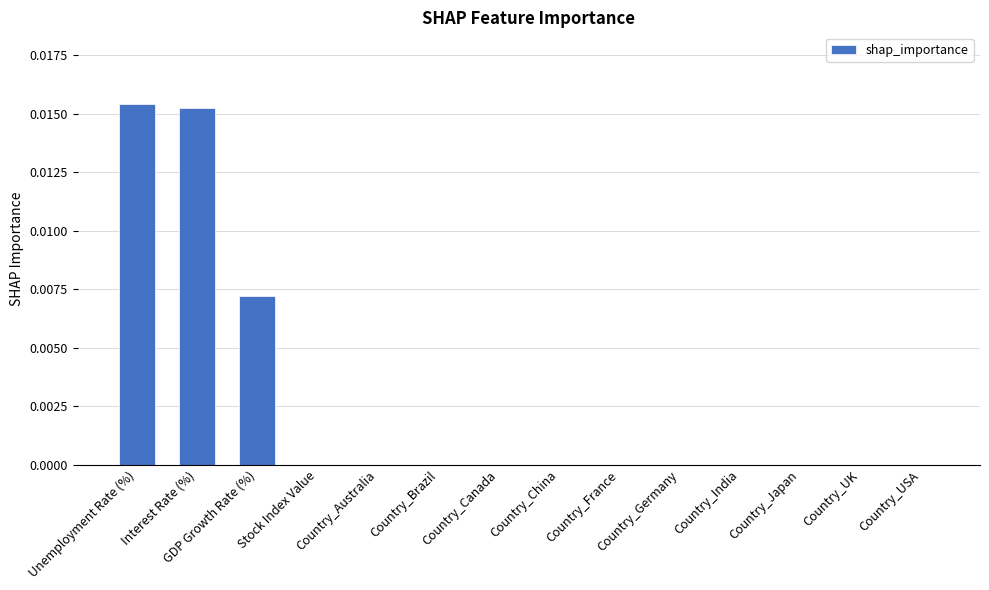

The value at Country_India is 0.0. True or false?

True